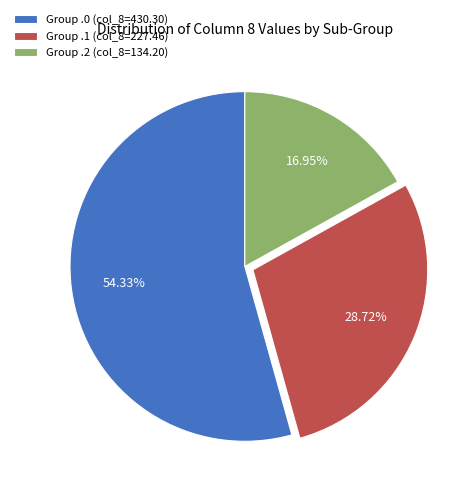

Rank the categories by value from lowest to highest.

Group .2 (col_8=134.20), Group .1 (col_8=227.46), Group .0 (col_8=430.30)